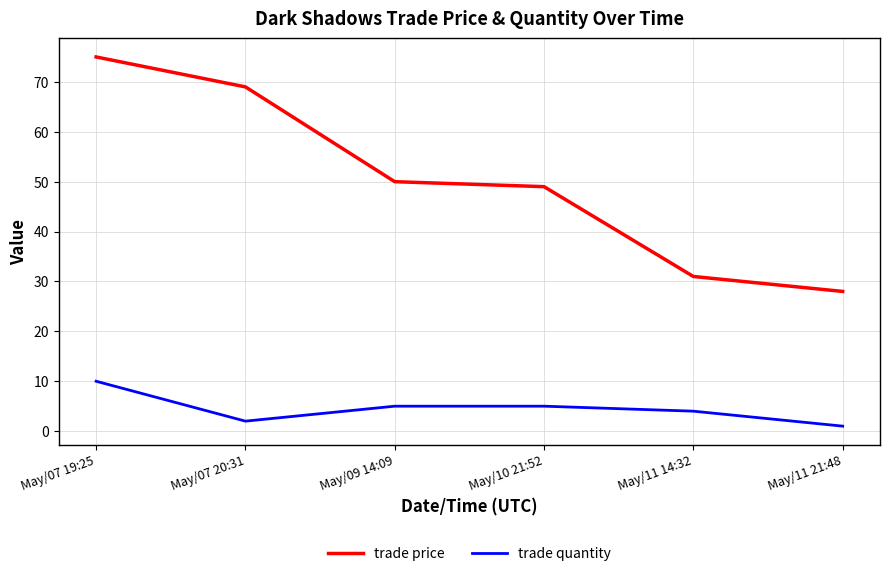

Which series has the largest total across all categories?

trade price